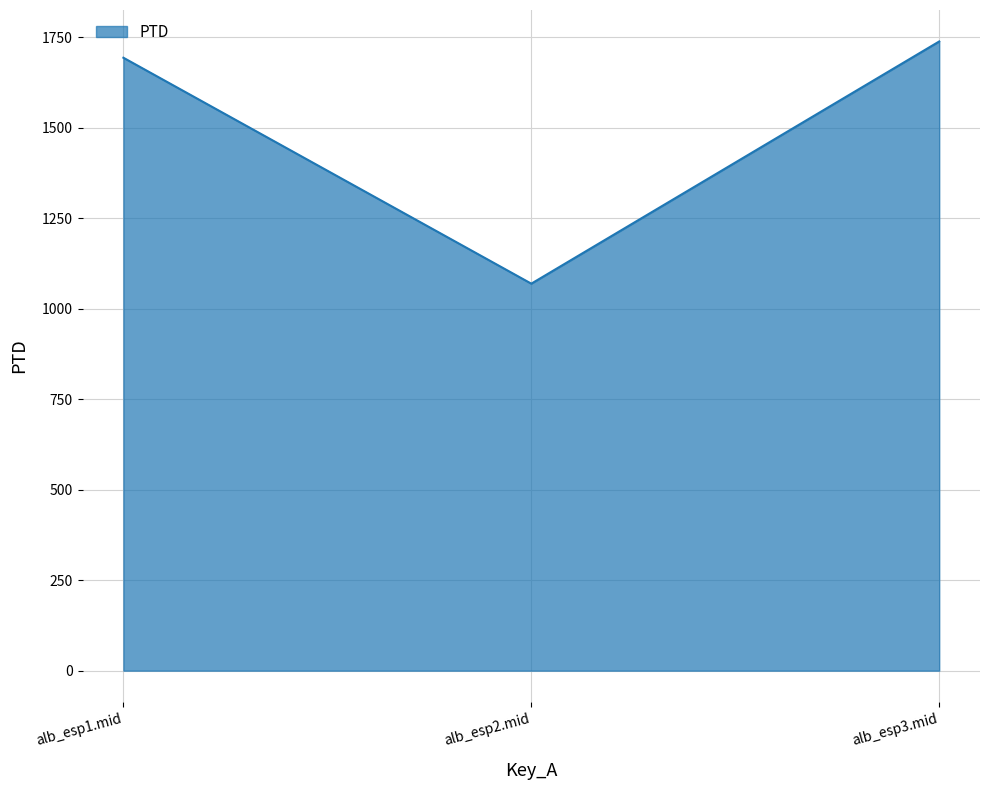

How many lines are shown in the chart?

1